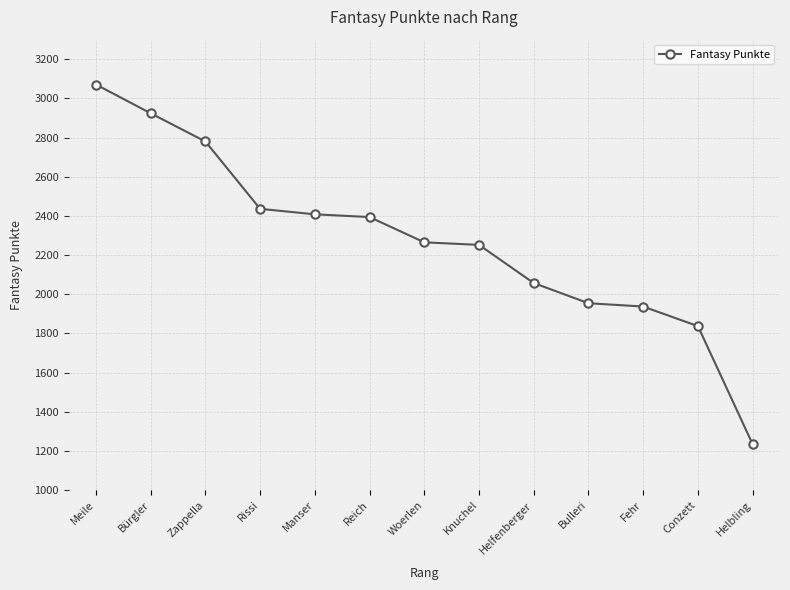

True or false: the data shows 3954 at Woerlen.

False